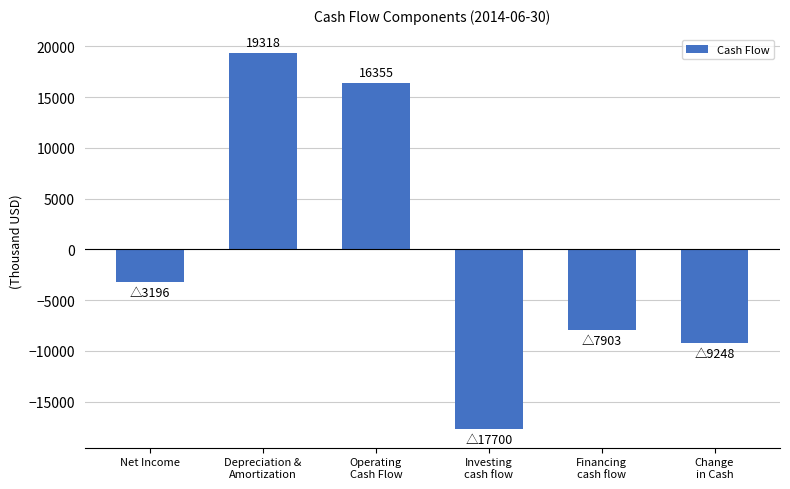

Reading left to right, extract all data points from this chart.

-3196	19318	16355	-17700	-7903	-9248